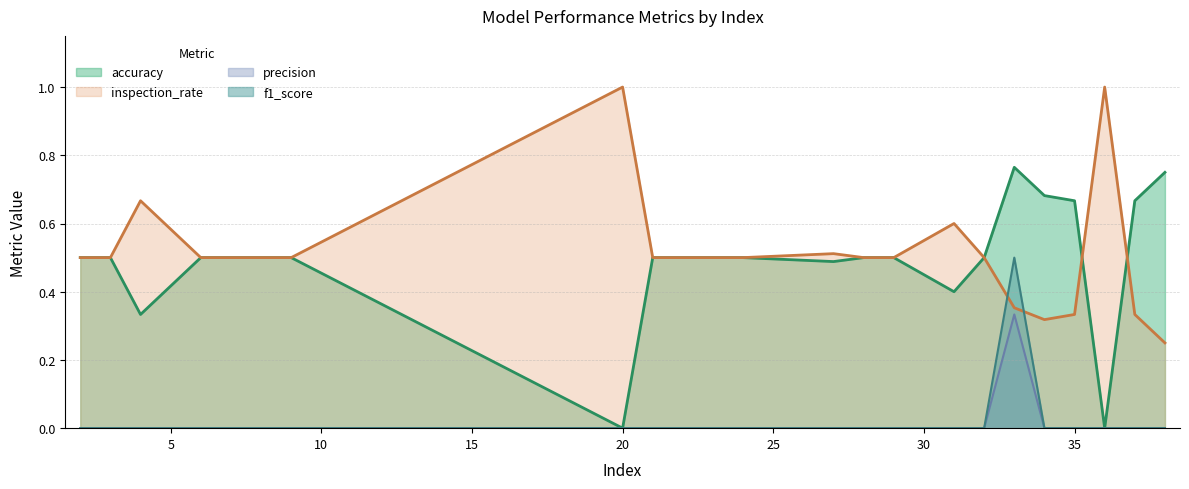

Which series has the widest spread of values?

accuracy